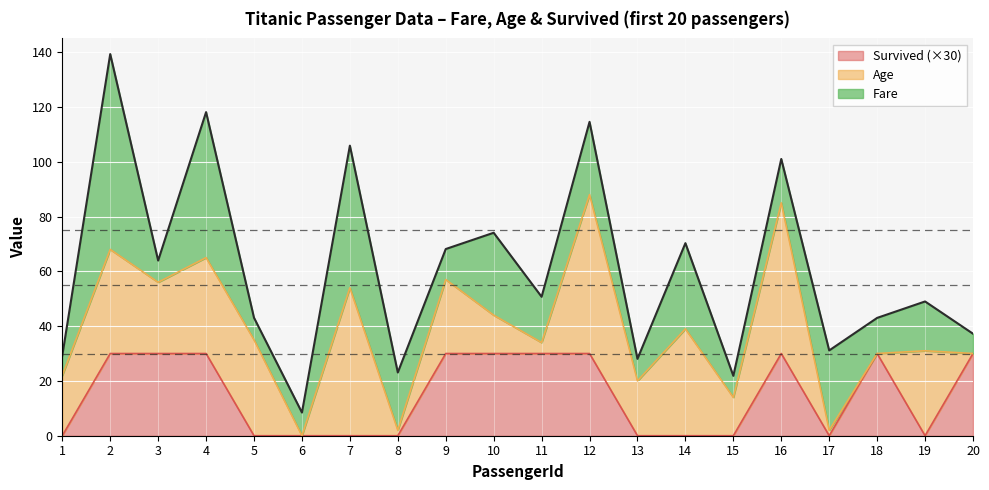

At which category does Fare reach its first local valley?

3